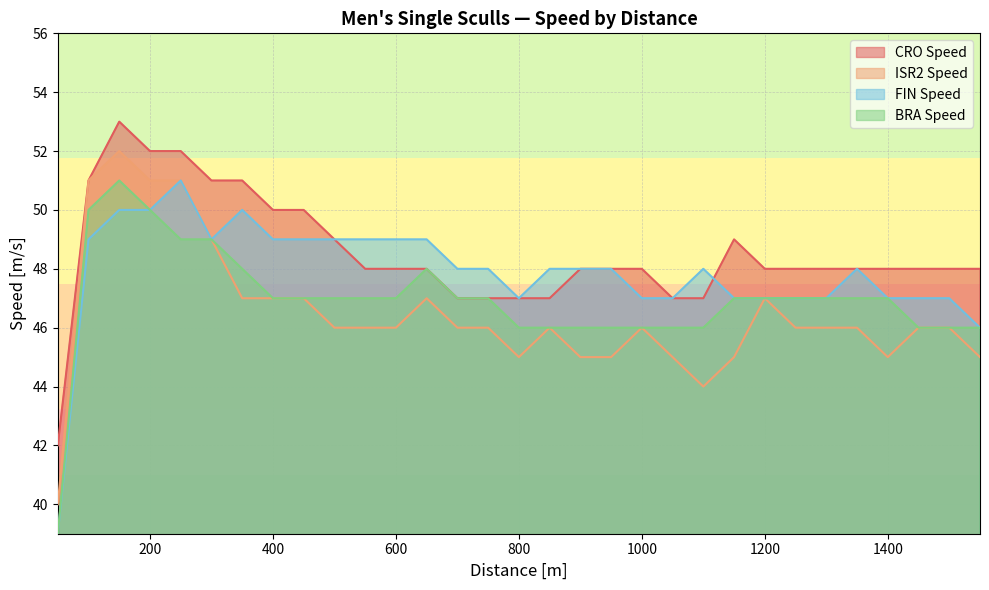

Reading right to left, extract all data points from this chart.

CRO Speed: 48	48	48	48	48	48	48	48	49	47	47	48	48	48	47	47	47	47	48	48	48	49	50	50	51	51	52	52	53	51	42
ISR2 Speed: 45	46	46	45	46	46	46	47	45	44	45	46	45	45	46	45	46	46	47	46	46	46	47	47	47	49	51	51	52	51	40
FIN Speed: 46	47	47	47	48	47	47	47	47	48	47	47	48	48	48	47	48	48	49	49	49	49	49	49	50	49	51	50	50	49	39
BRA Speed: 46	46	46	47	47	47	47	47	47	46	46	46	46	46	46	46	47	47	48	47	47	47	47	47	48	49	49	50	51	50	39